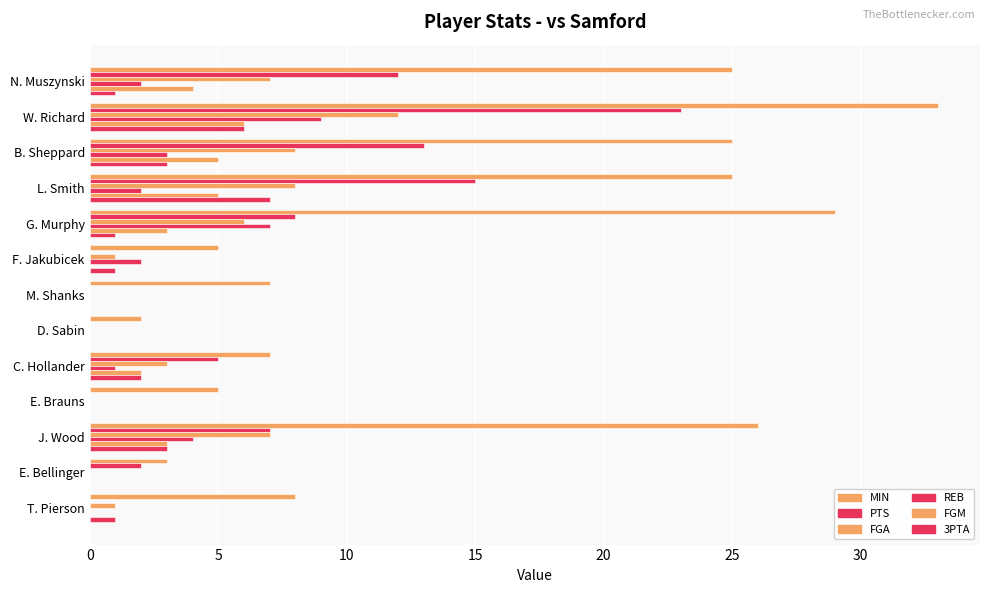

Rank the series by their maximum value, from lowest to highest.

FGM, 3PTA, REB, FGA, PTS, MIN